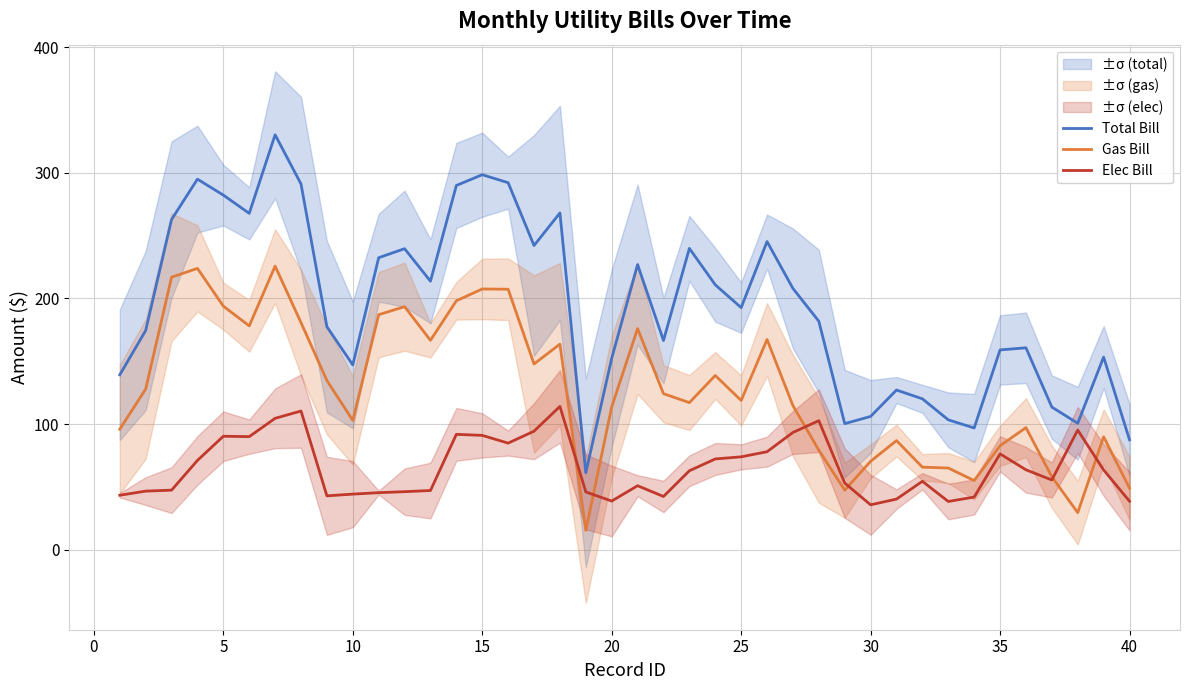

True or false: Gas Bill and Total Bill cross at least once.

False